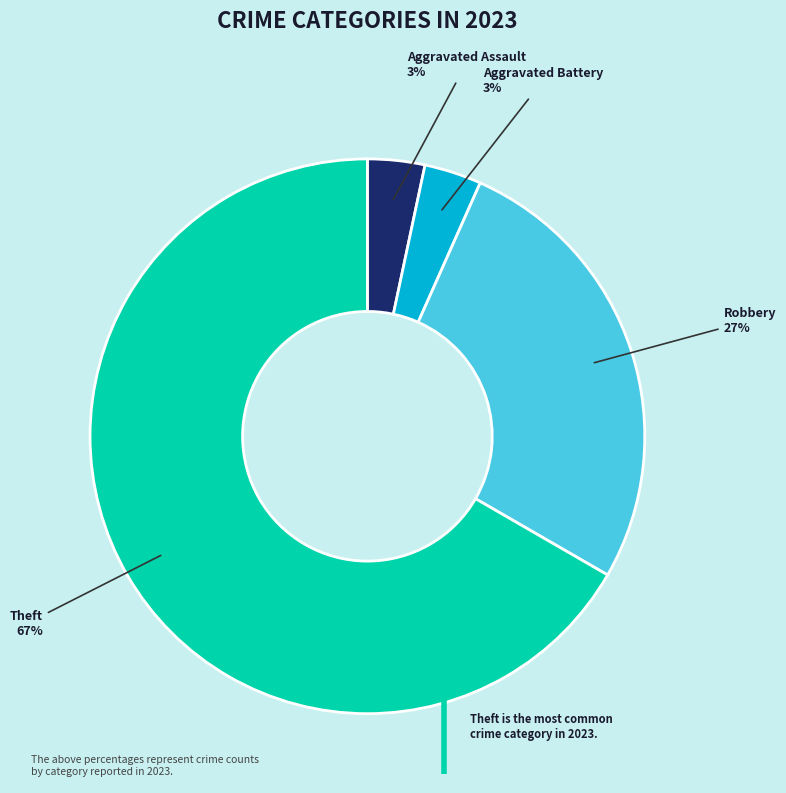

The Aggravated Battery slice represents 11% of the pie. True or false?

False